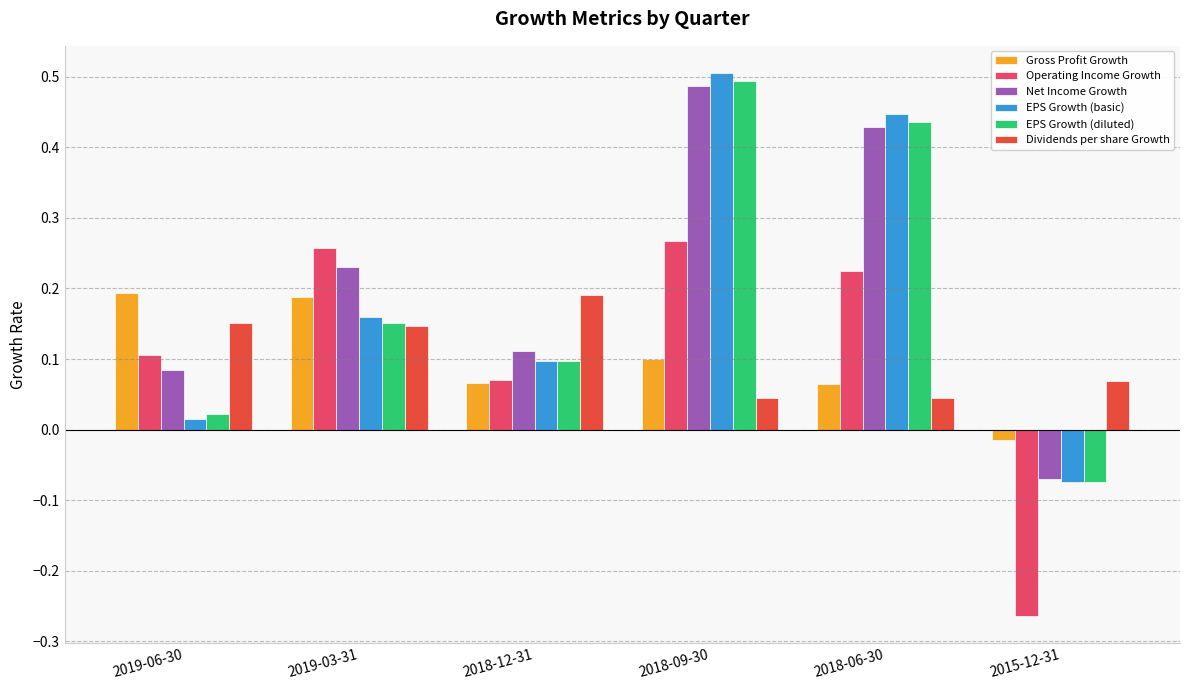

At which category does the chart reach its minimum across all series?

2015-12-31